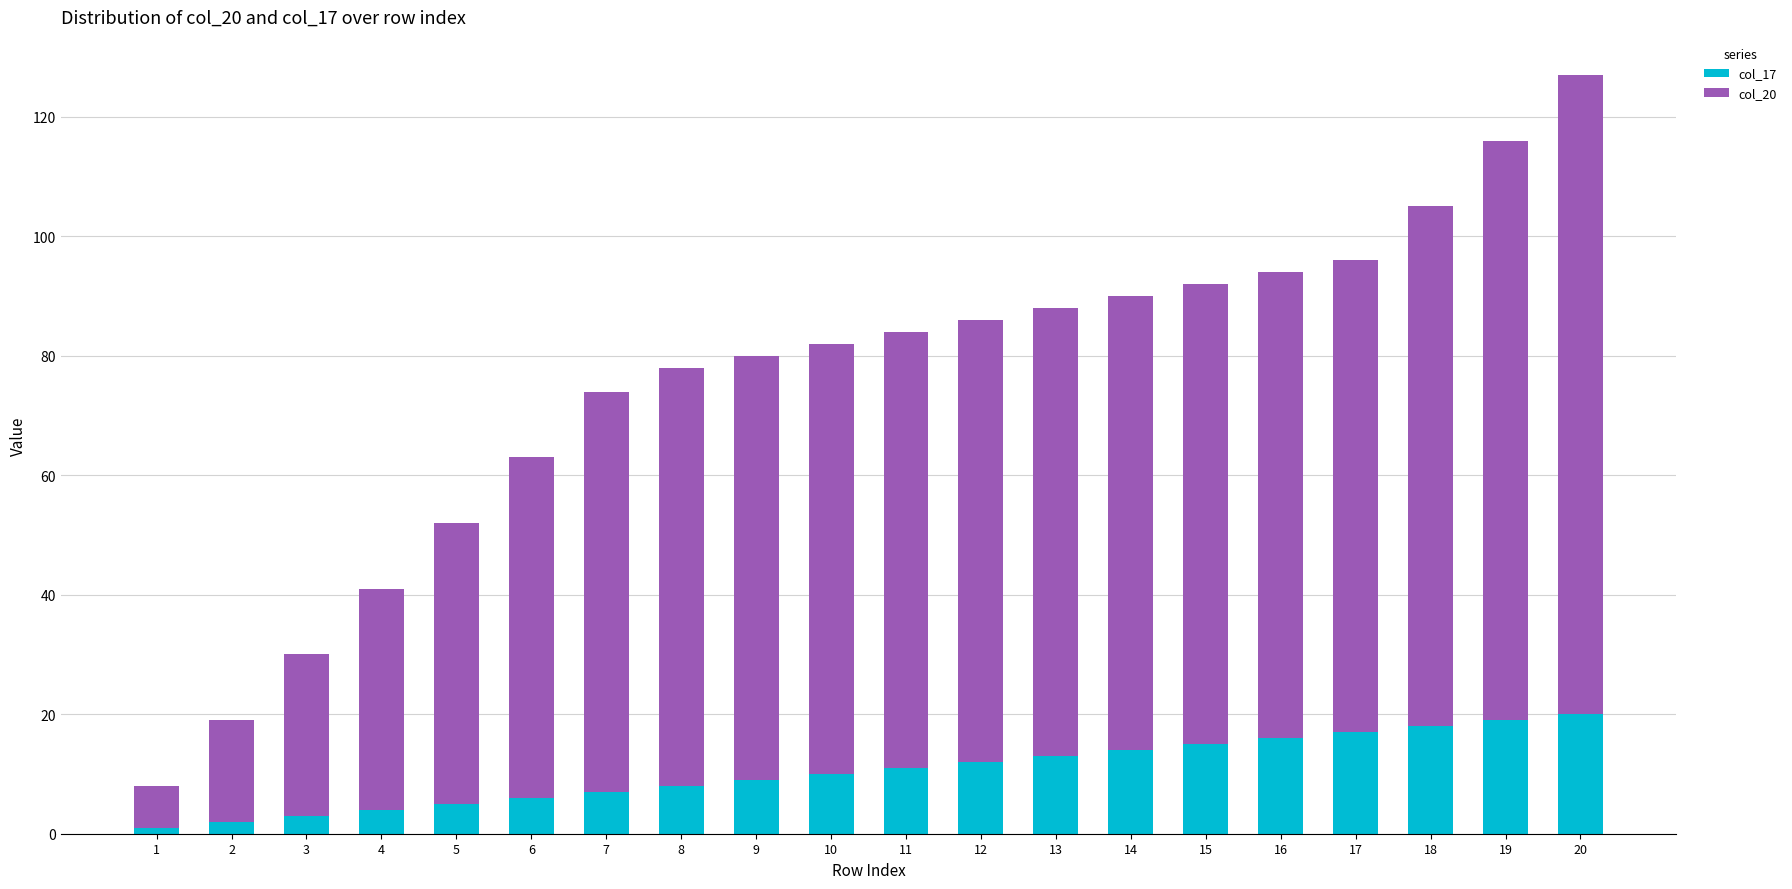

The col_17 series shows 13 at 8. True or false?

False